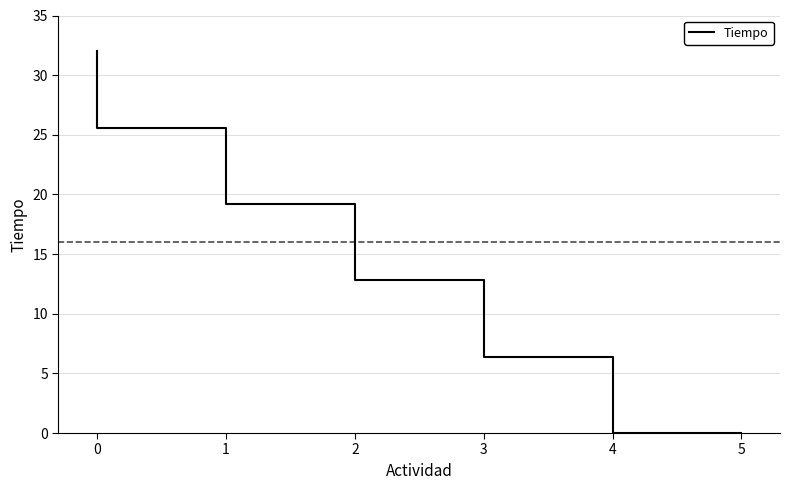

At which label is the value closest to 16?

3